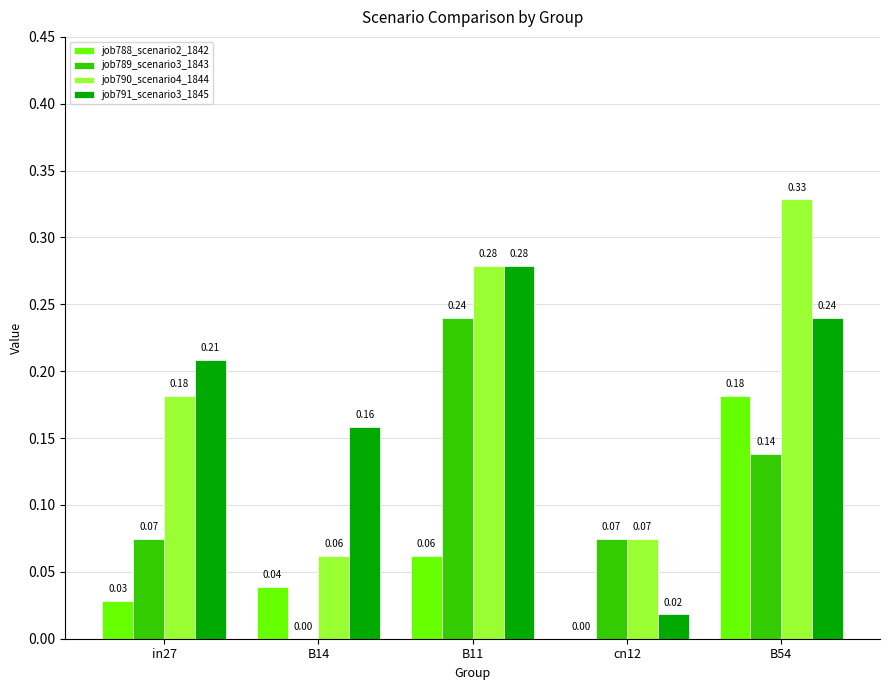

Which series has the largest total across all categories?

job790_scenario4_1844